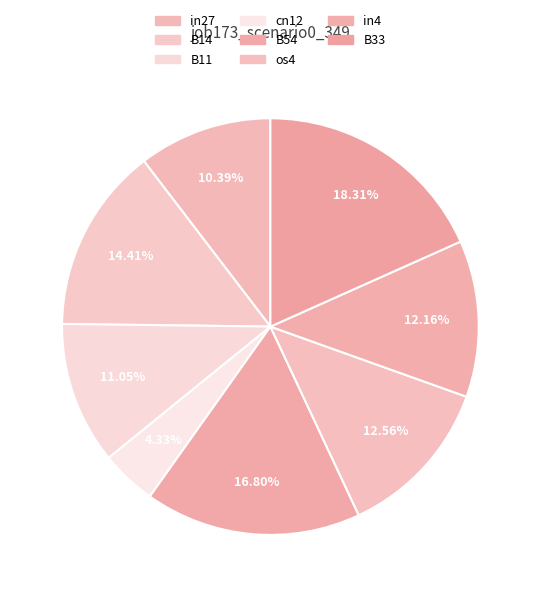

How many slices are in this pie chart?

8